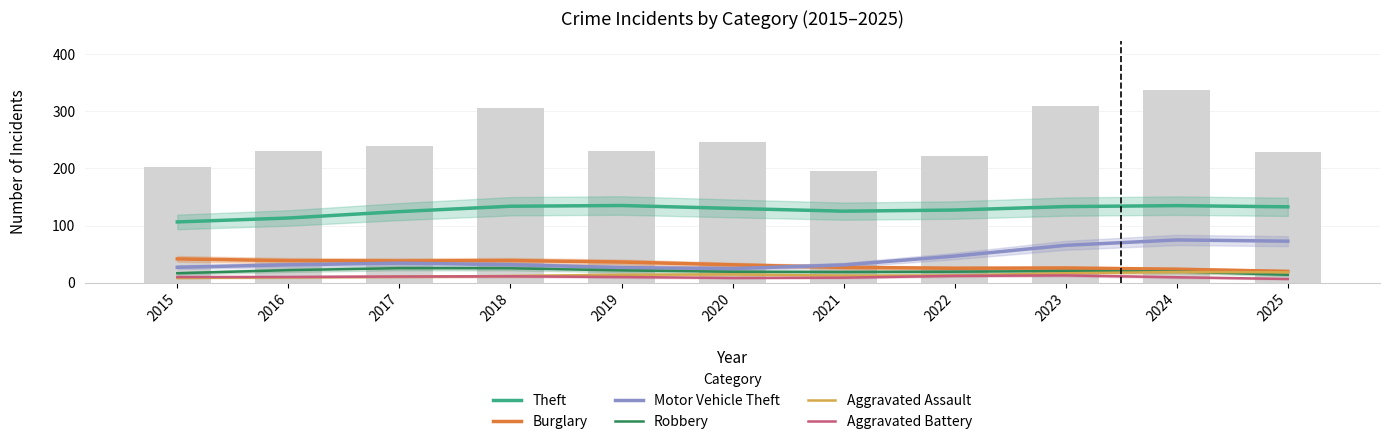

Is the value of Robbery at 2025 greater than the value of Theft at 2023?

No